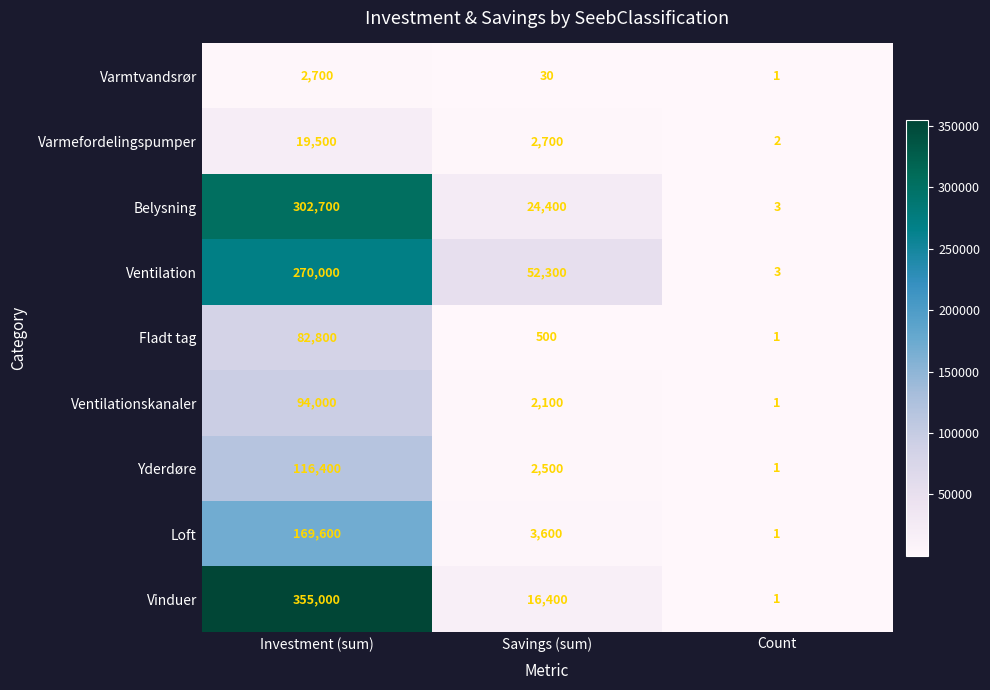

At which category is the sum across all series the highest?

Investment (sum)